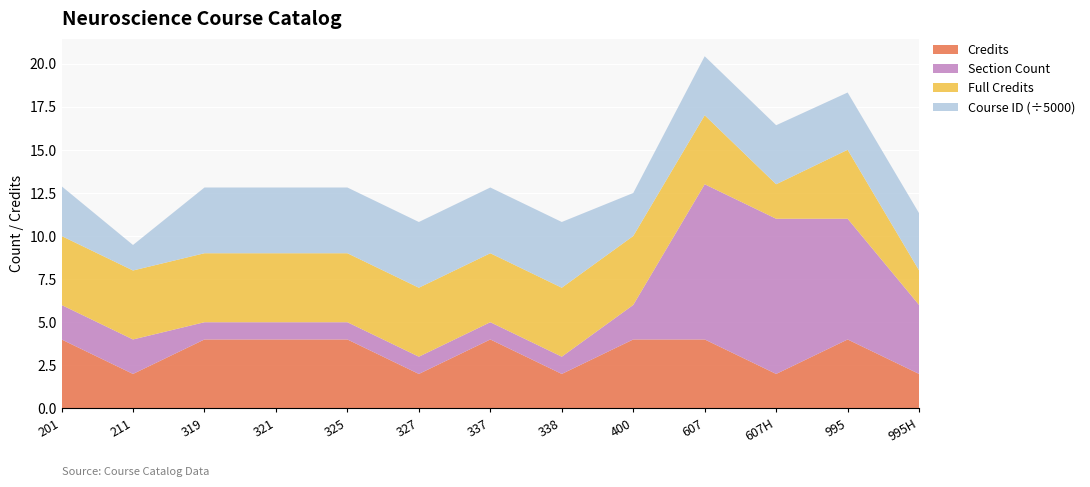

Reading right to left, what are all the values shown in this chart?

Credits (4): 2	4	2	4	4	2	4	2	4	4	4	2	4
Section Count: 4	7	9	9	2	1	1	1	1	1	1	2	2
Full Credits: 2	4	2	4	4	4	4	4	4	4	4	4	4
Course IDs (scaled): 16599	16605	17116	17122	12464	19063	19062	19061	19060	19059	19058	7396	14443